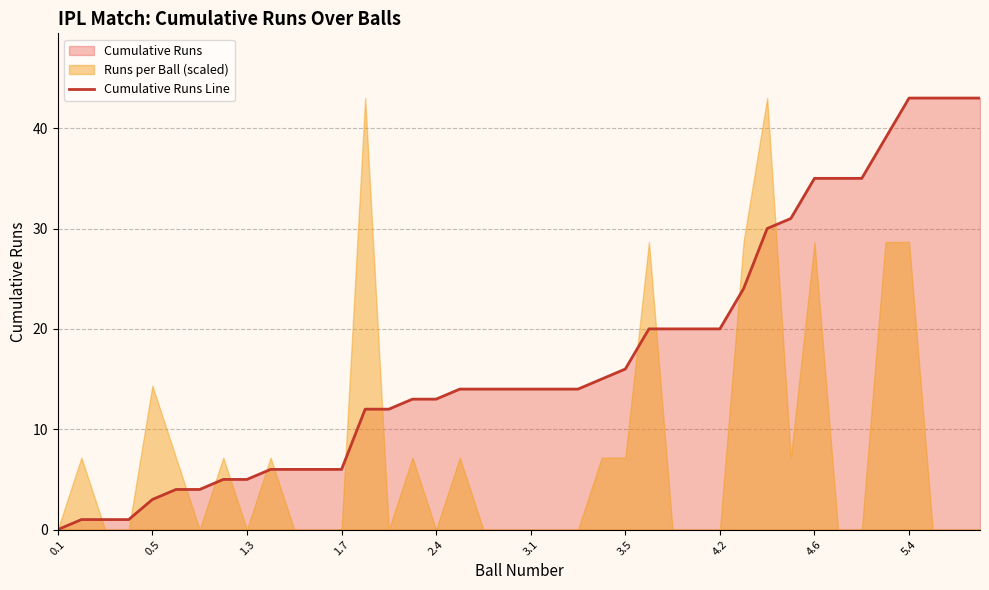

The value of Cumulative Runs Line at 1.3 is 5. True or false?

True